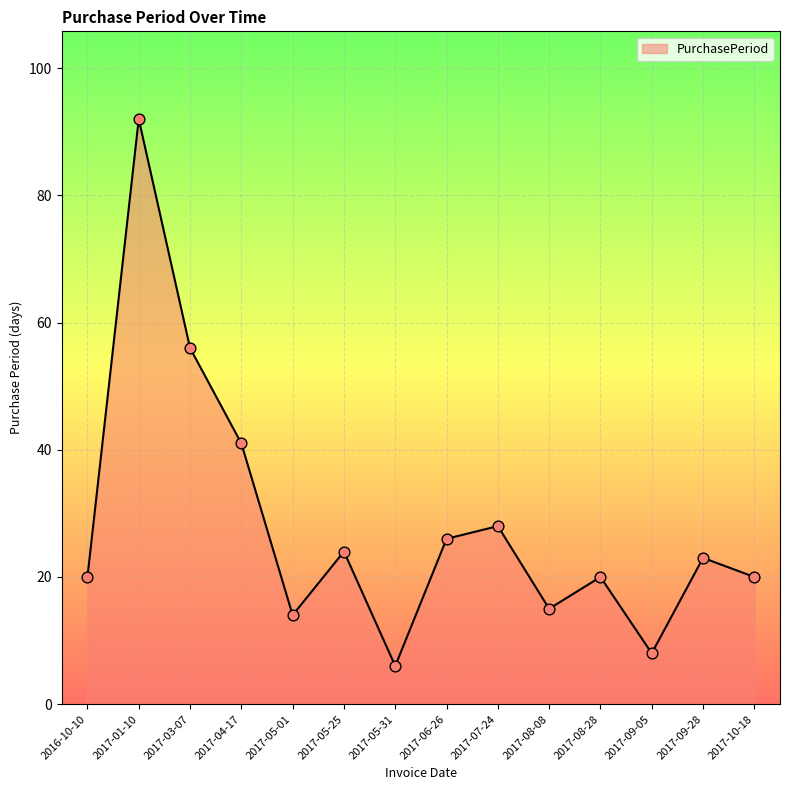

What is the ratio of the value at 2017-06-26 to the value at 2016-10-10?

1.3